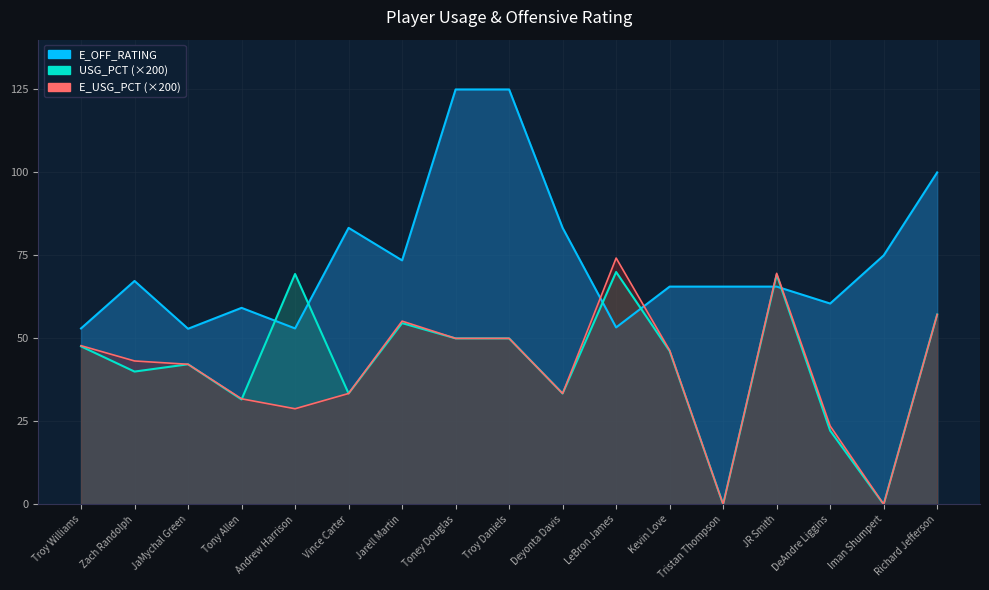

Reading left to right, what are all the values shown in this chart?

USG_PCT: Troy Williams=47.6	Zach Randolph=40.0	JaMychal Green=42.2	Tony Allen=31.6	Andrew Harrison=69.4	Vince Carter=33.4	Jarell Martin=54.6	Toney Douglas=50.0	Troy Daniels=50.0	Deyonta Davis=33.4	LeBron James=70.0	Kevin Love=46.2	Tristan Thompson=0.0	JR Smith=69.2	DeAndre Liggins=22.2	Iman Shumpert=0.0	Richard Jefferson=57.2
E_USG_PCT: Troy Williams=47.8	Zach Randolph=43.2	JaMychal Green=42.2	Tony Allen=31.8	Andrew Harrison=28.8	Vince Carter=33.4	Jarell Martin=55.2	Toney Douglas=50.0	Troy Daniels=50.0	Deyonta Davis=33.4	LeBron James=74.2	Kevin Love=46.4	Tristan Thompson=0.0	JR Smith=69.6	DeAndre Liggins=23.6	Iman Shumpert=0.0	Richard Jefferson=57.2
E_OFF_RATING: Troy Williams=53.0	Zach Randolph=67.3	JaMychal Green=52.9	Tony Allen=59.2	Andrew Harrison=53.0	Vince Carter=83.3	Jarell Martin=73.5	Toney Douglas=125.0	Troy Daniels=125.0	Deyonta Davis=83.3	LeBron James=53.3	Kevin Love=65.6	Tristan Thompson=65.6	JR Smith=65.6	DeAndre Liggins=60.5	Iman Shumpert=75.0	Richard Jefferson=100.0